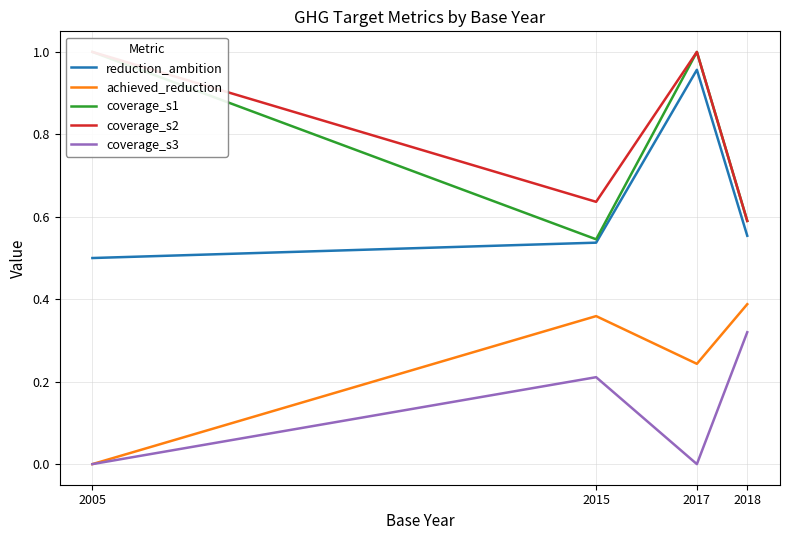

Which category has the lowest value in the coverage_s1 series?

2015